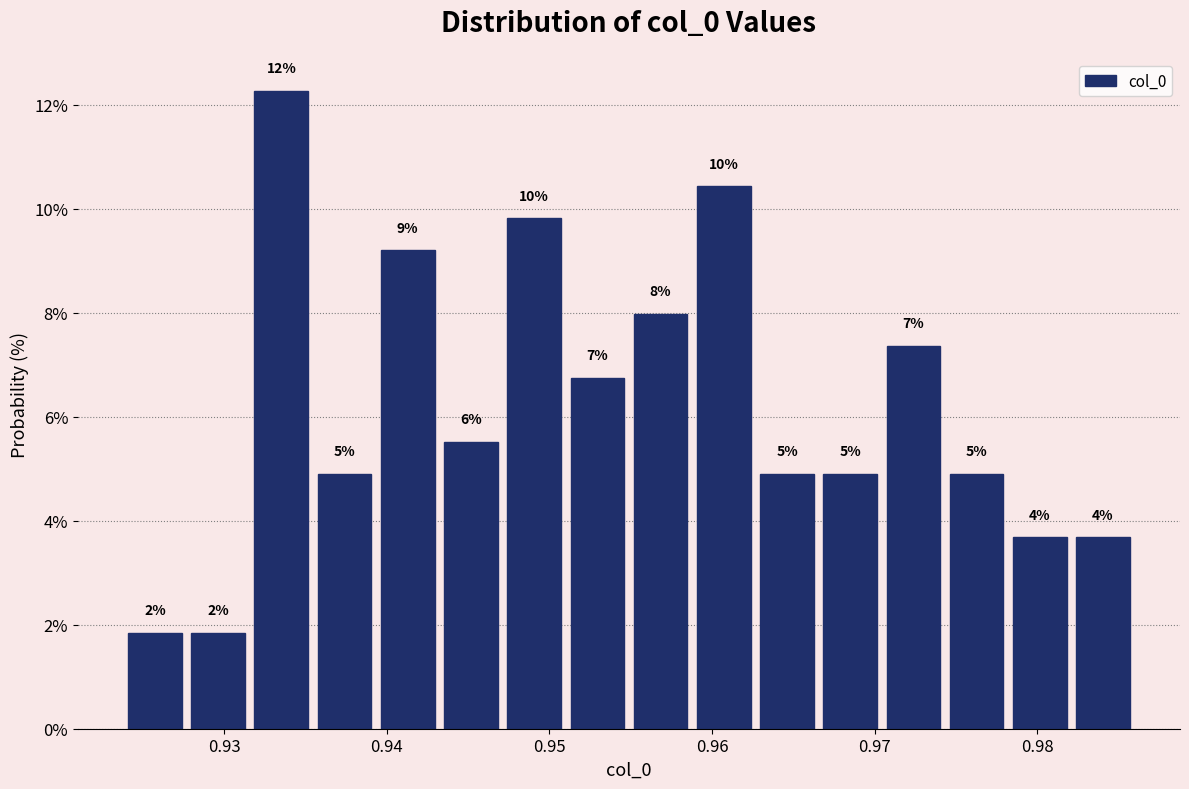

Read against the x-axis, roughly where is the centre of the tallest bar?

0.934